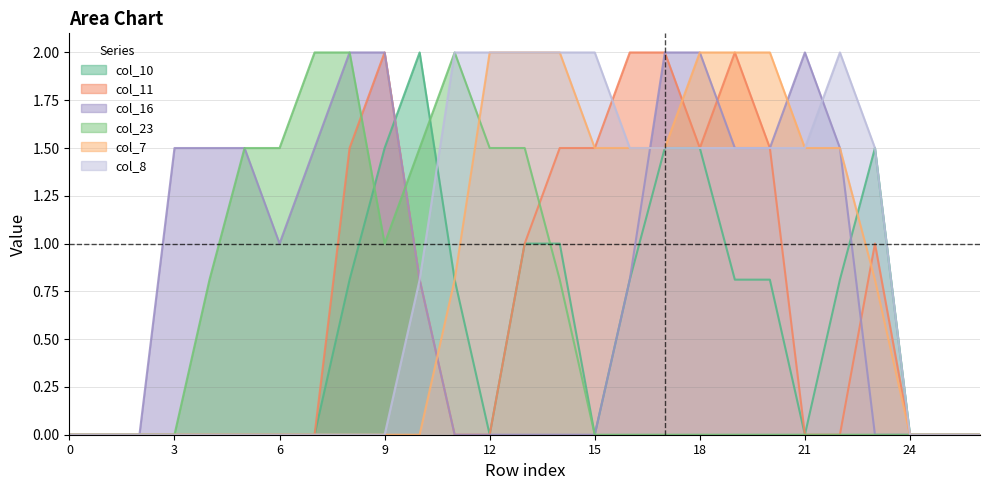

How many interior local peaks does the col_8 series have?

1